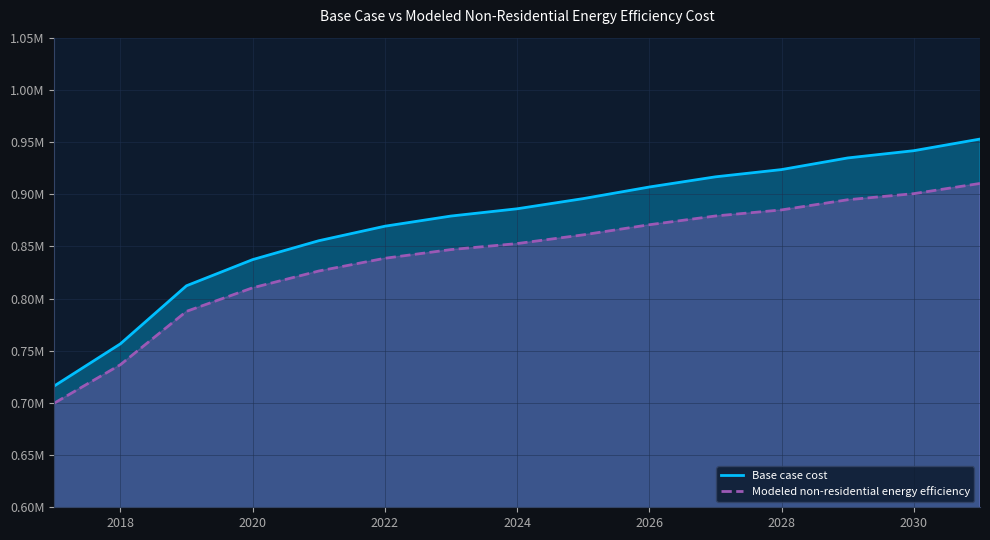

List the series in order of their peak value, highest first.

Base case cost, Modeled non-residential energy efficiency